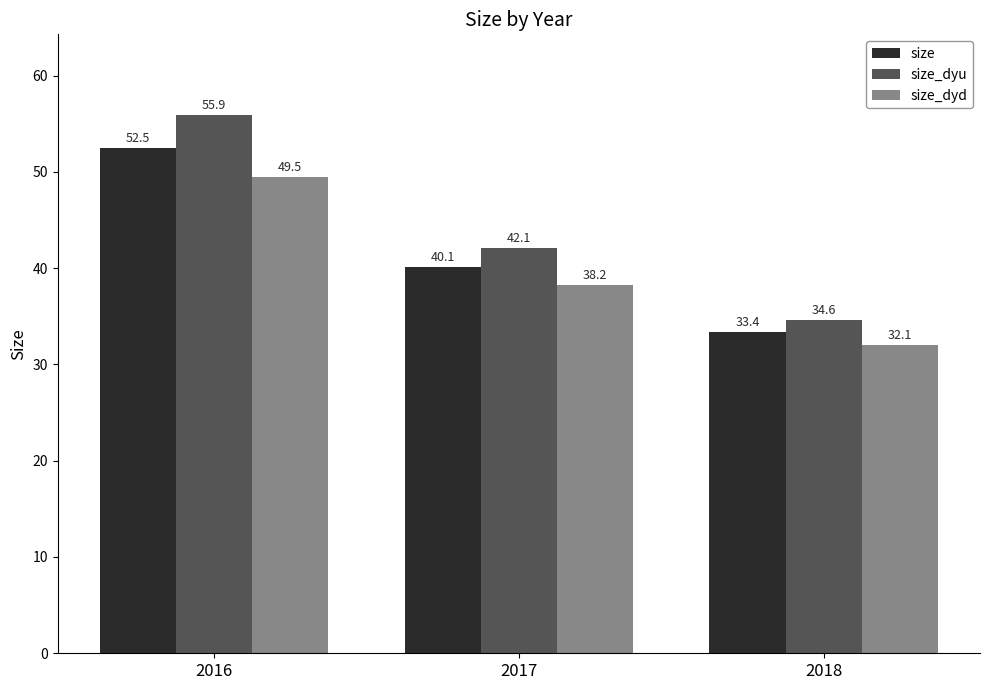

How many groups of bars are there?

3